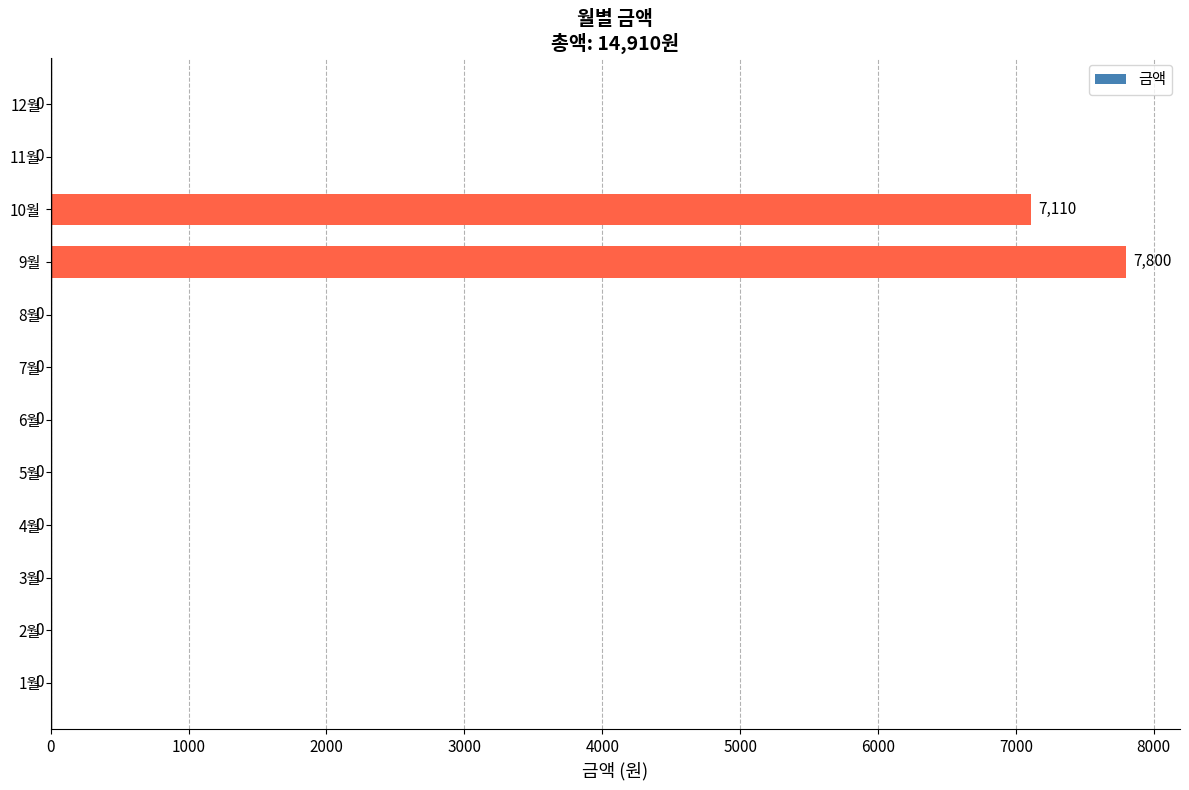

Are the bars horizontal?

Yes